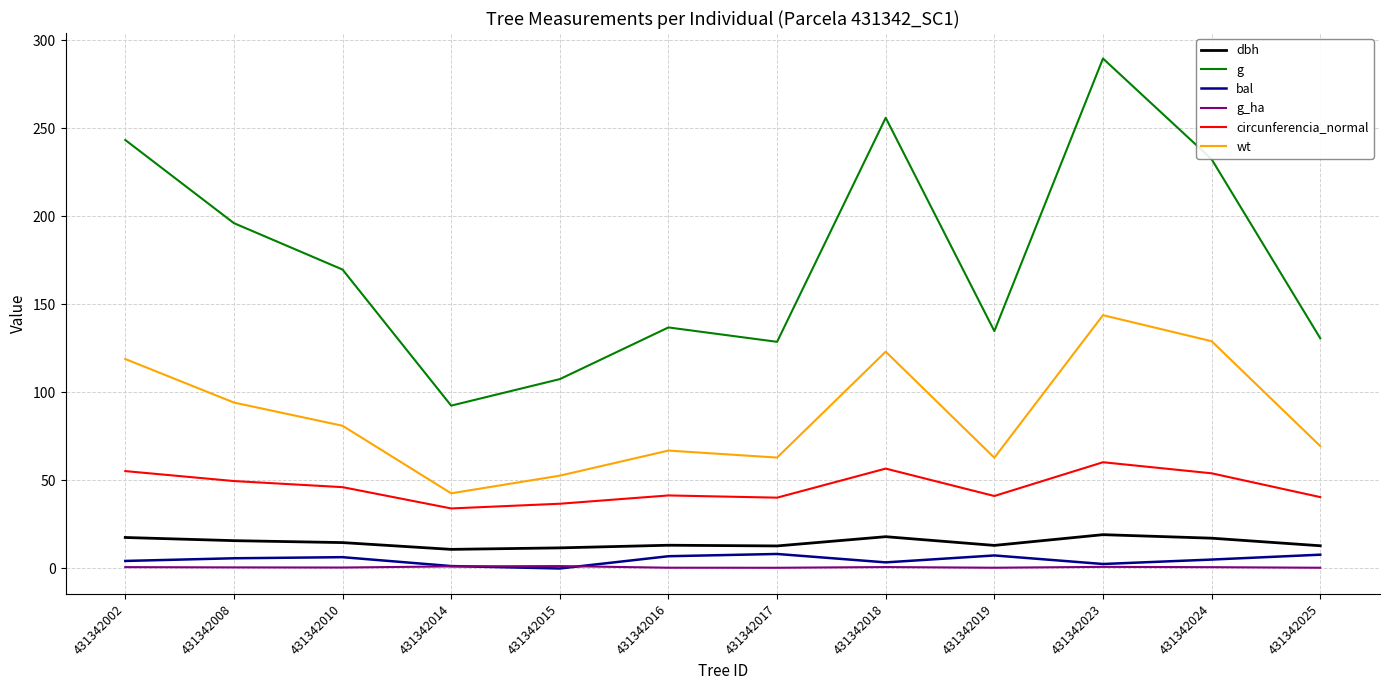

The value of circunferencia_normal at 431342017 is 67.5. True or false?

False